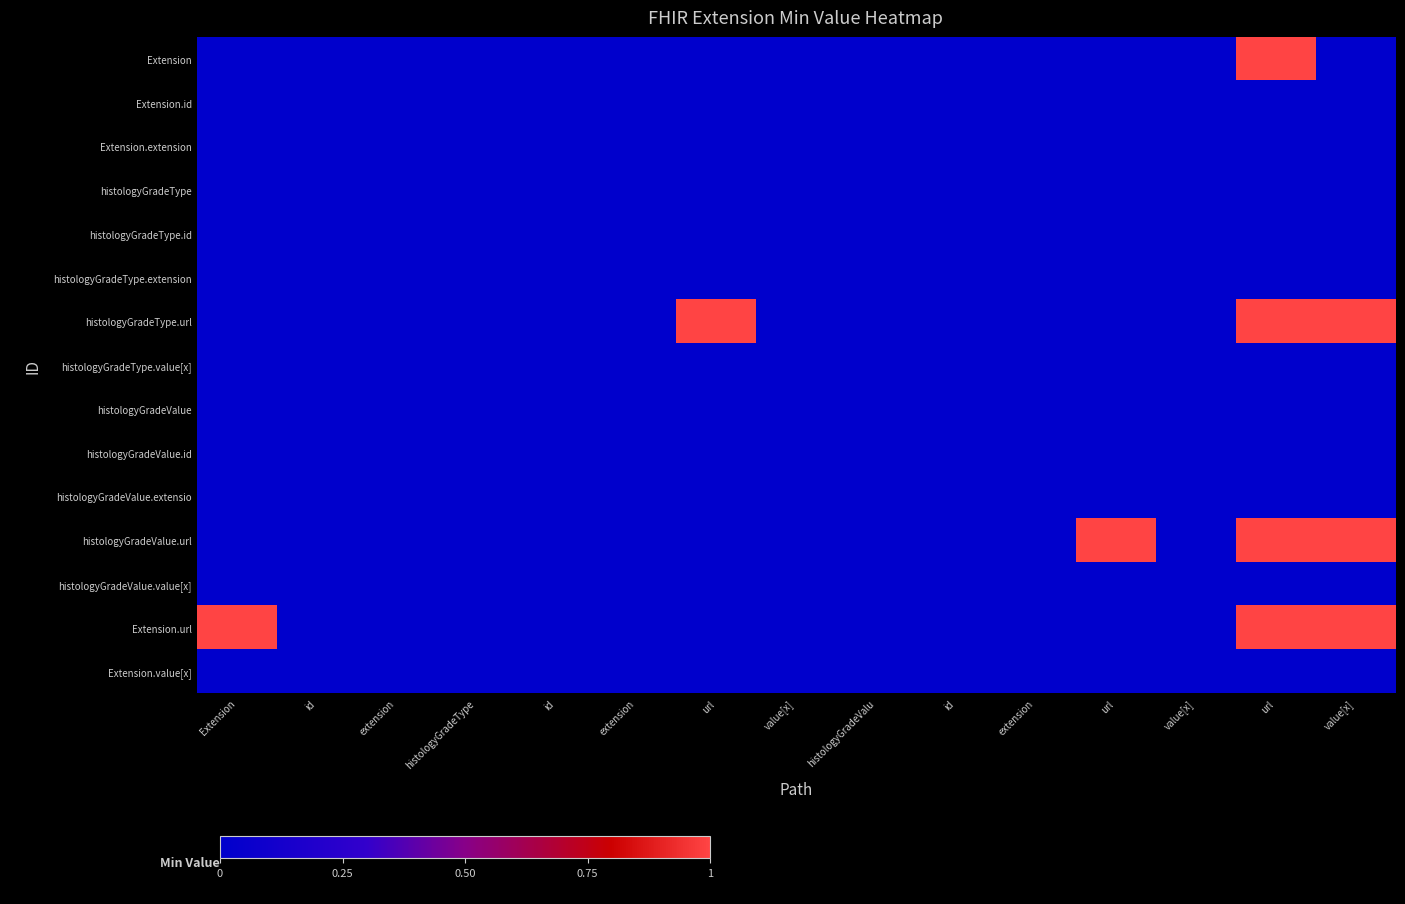

At how many categories does at least one series exceed 0?

5